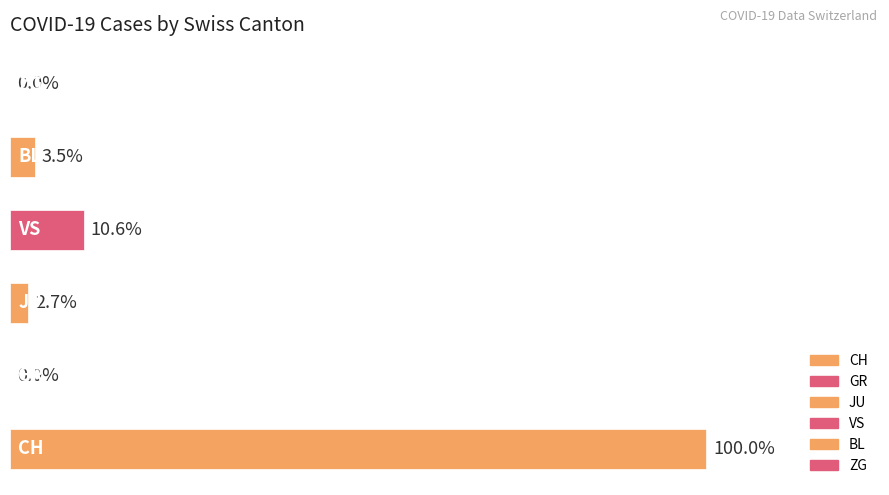

Are the bars horizontal?

Yes